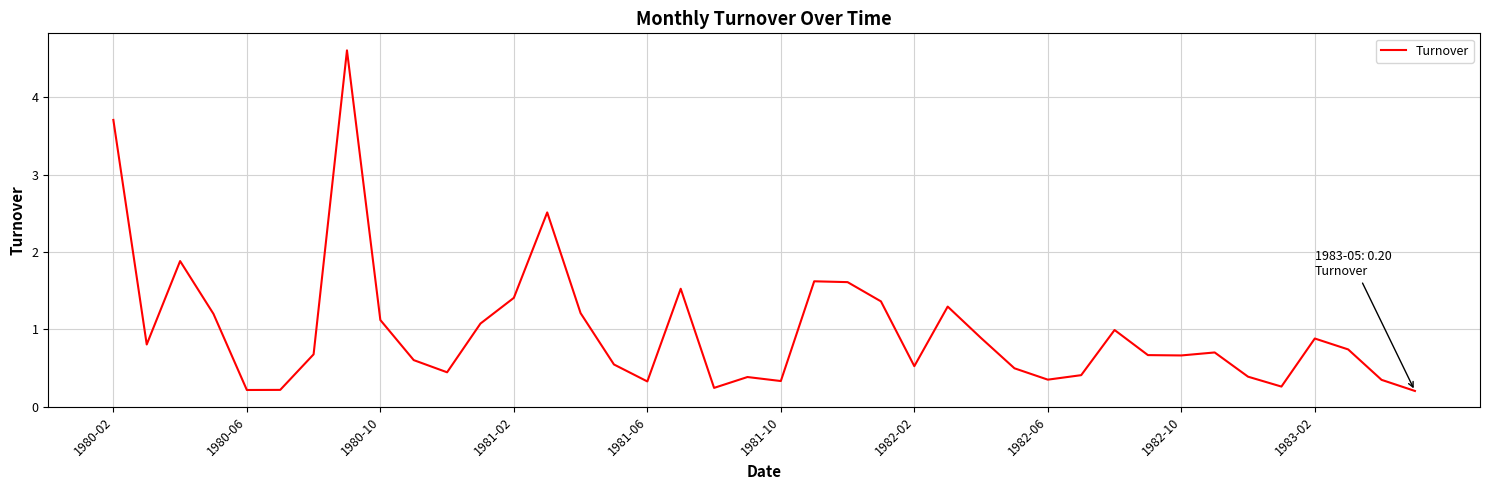

Does the chart have visible grid lines?

Yes